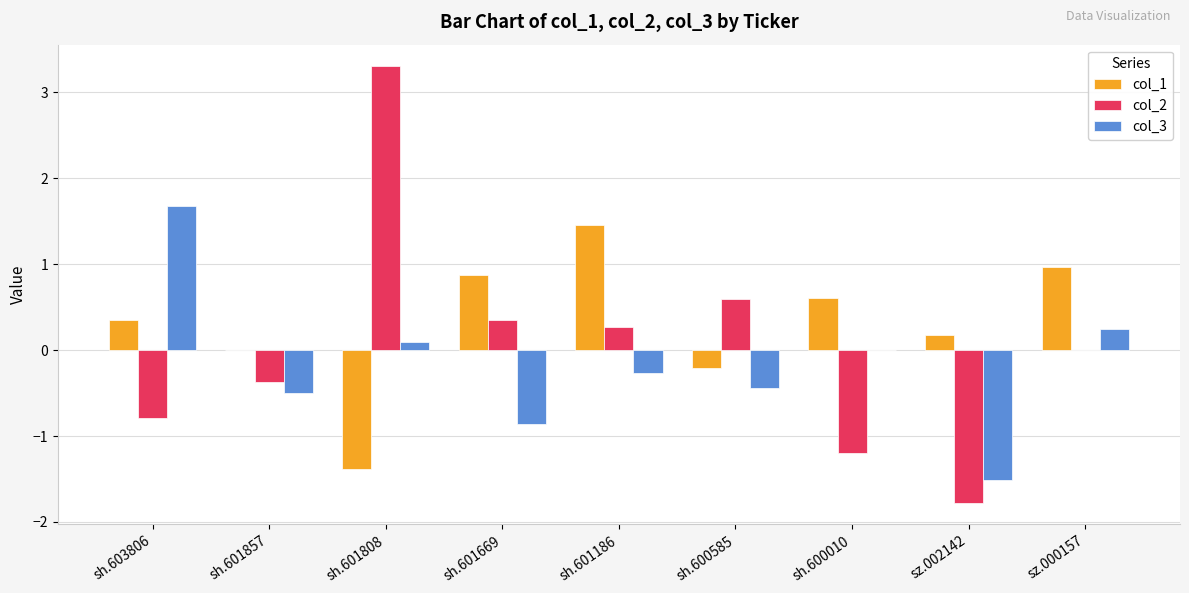

Is the value of col_1 at sh.601669 greater than the value of col_3 at sh.601808?

Yes